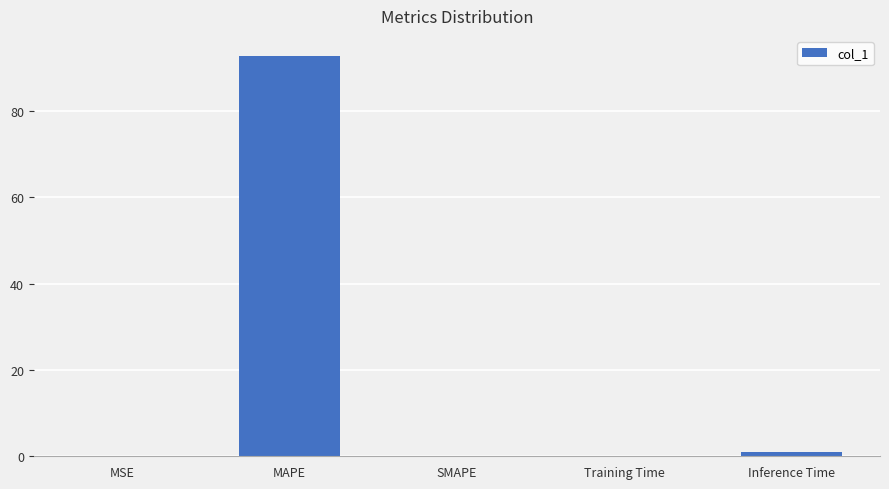

What is the sum of all values?

93.9